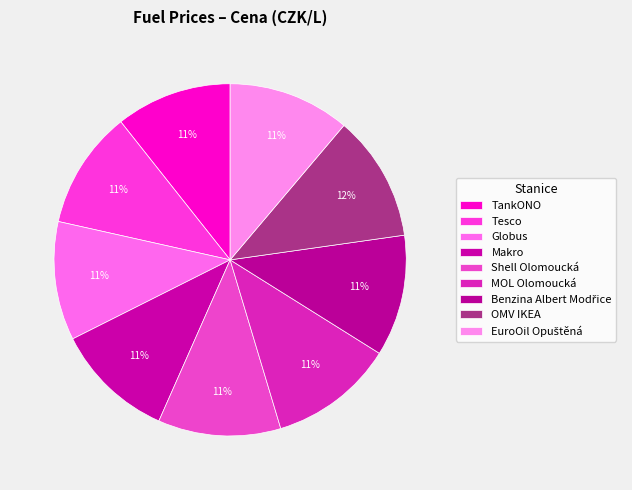

Is it true that Tesco is 11% of the pie?

True